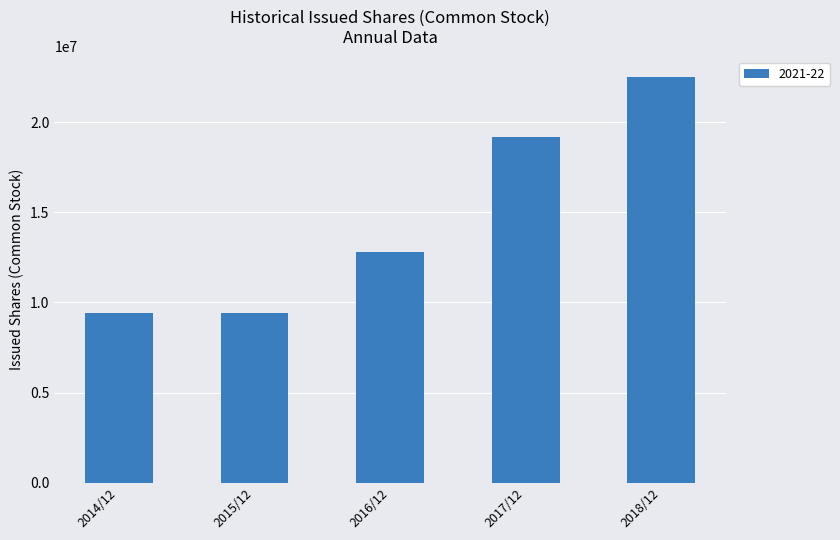

What is the label of the 4th bar from the left?

2017/12